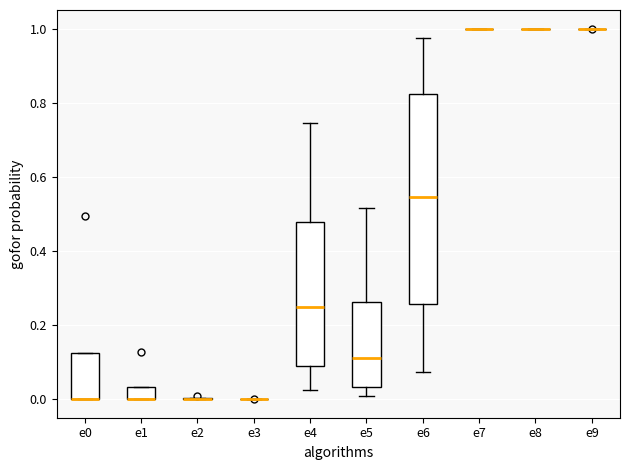

Comparing the boxes themselves (not the whiskers), which one is the tallest?

e6